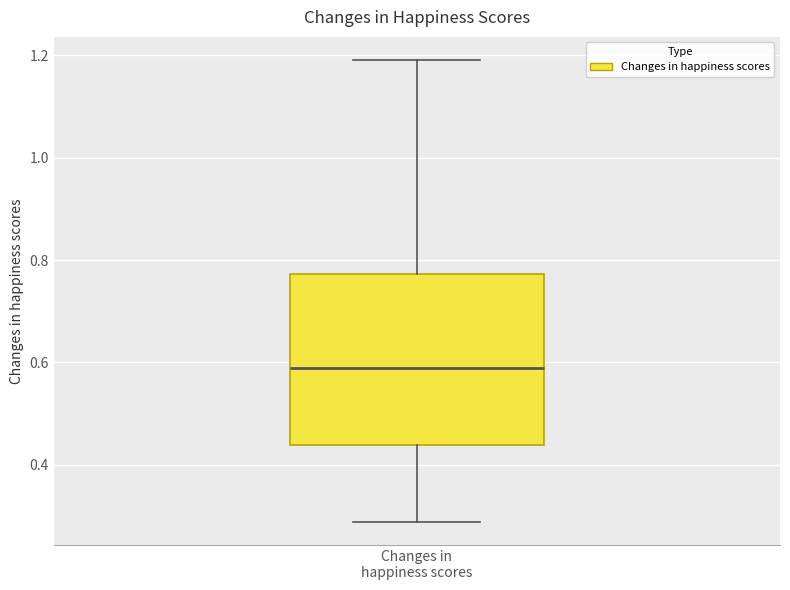

Read this box plot against the y-axis: the position of the median line, the range covered by the box, and the ends of both whiskers. The values are not printed on the chart, so give them approximately, as read against the axis.

median 0.58, box 0.44 to 0.78, whiskers 0.28 to 1.20